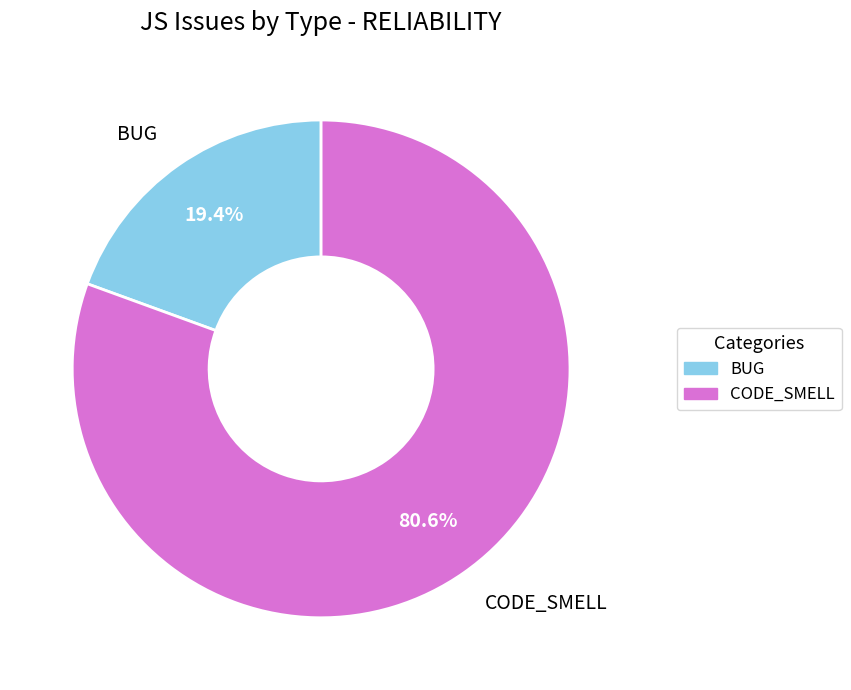

Which slice is the smallest?

BUG